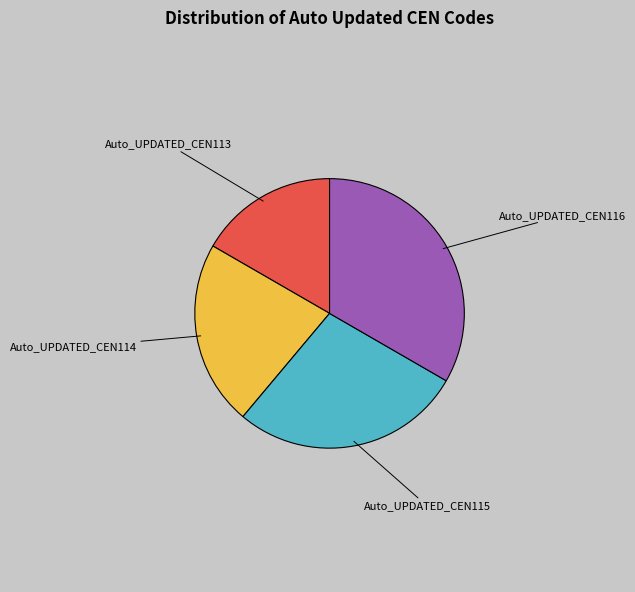

Is there any slice that represents more than half of the pie?

No